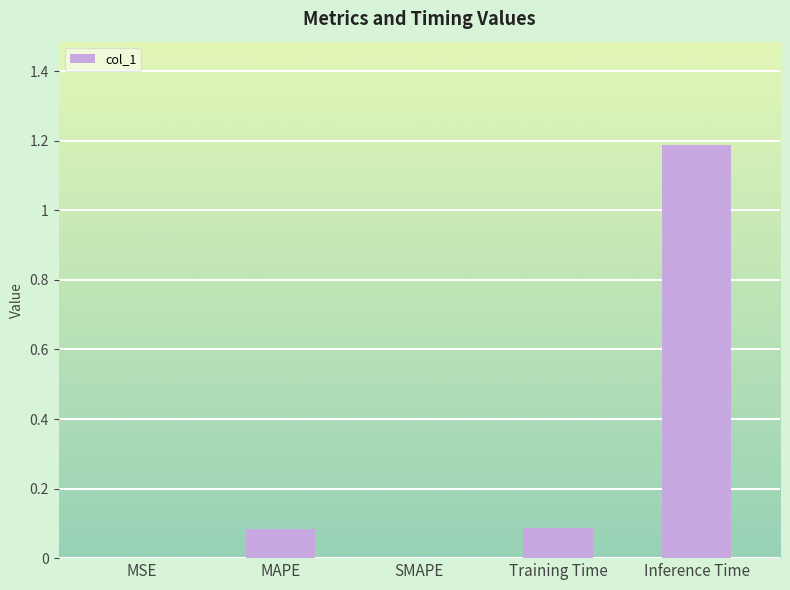

What is the change in value from SMAPE to Inference Time?

+1.2